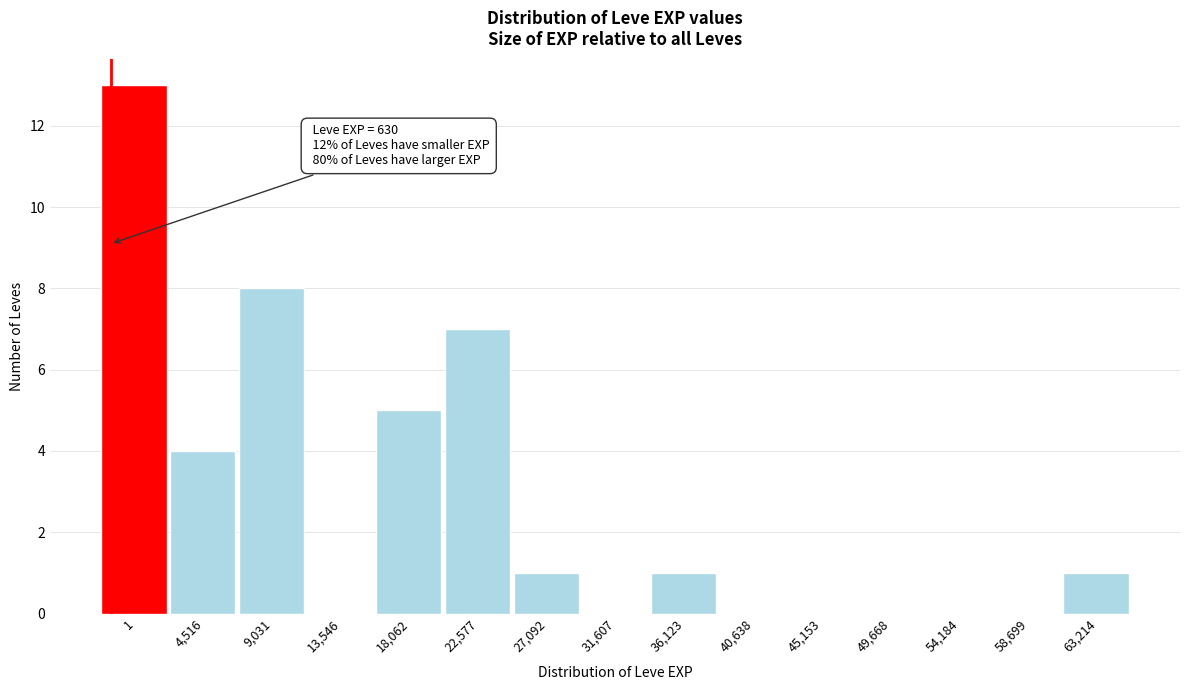

Reading left to right, list all the values displayed in this chart.

1=13	4,516=4	9,031=8	13,546=0	18,062=5	22,577=7	27,092=1	31,607=0	36,123=1	40,638=0	45,153=0	49,668=0	54,184=0	58,699=0	63,214=1